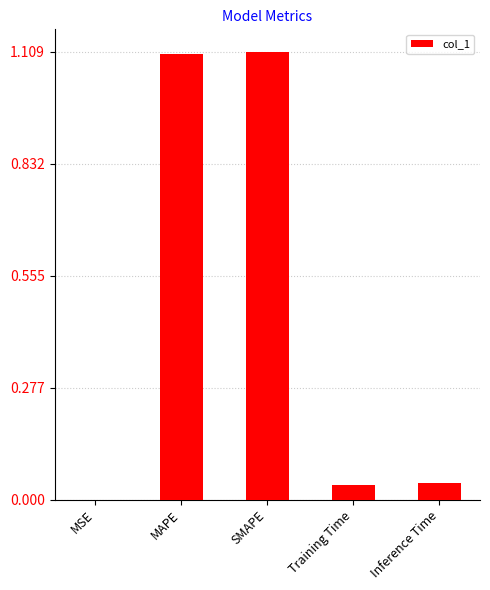

True or false: the data shows 0.0 at MSE.

True